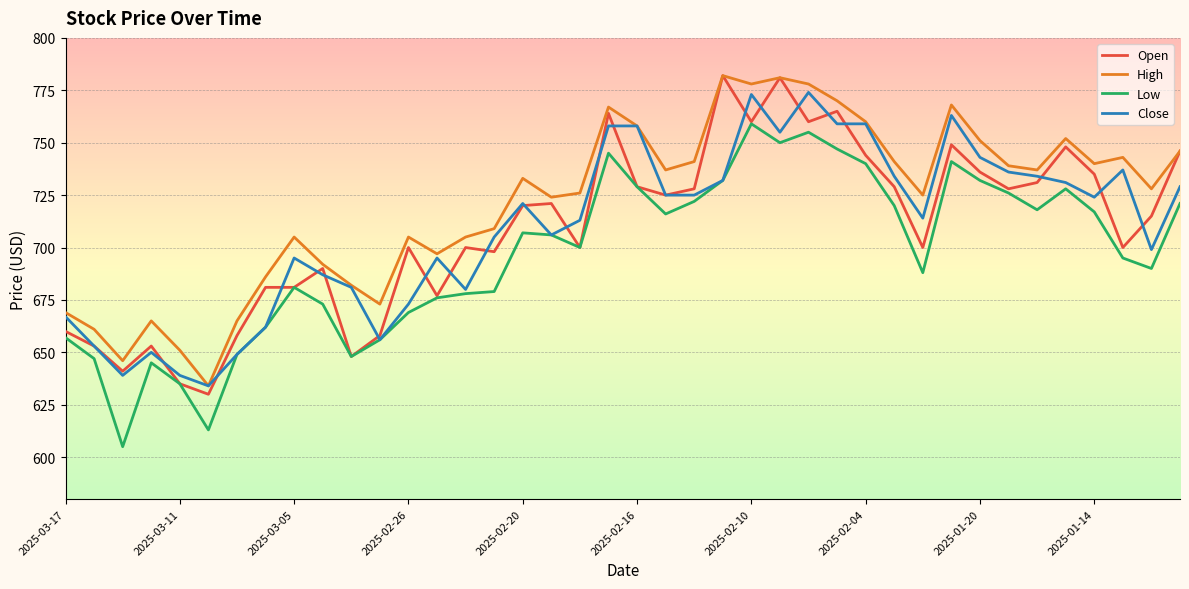

What is the sum of all High values?

28850